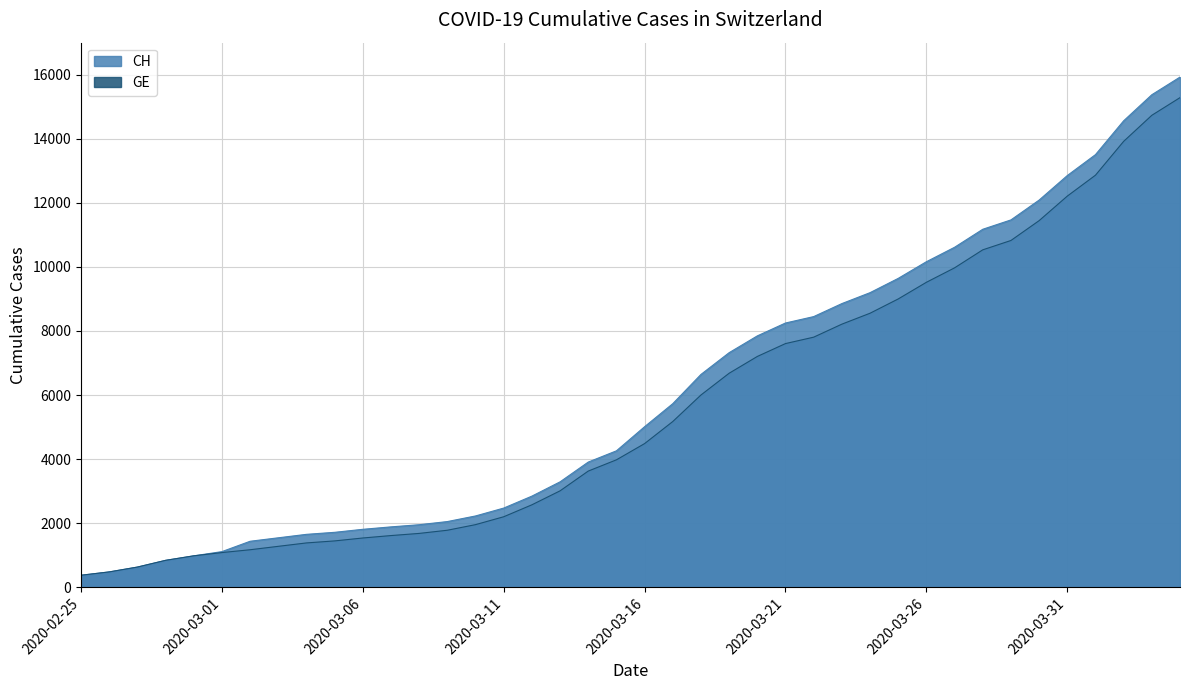

Which has a higher value, 2020-03-19 or 2020-03-09?

2020-03-19